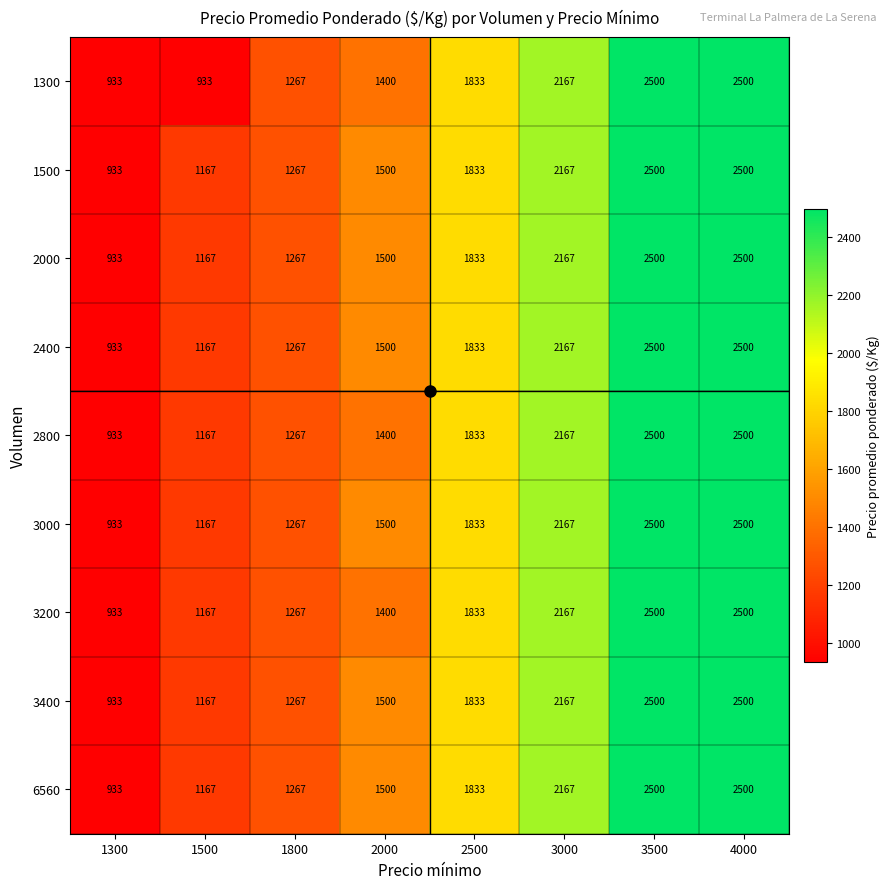

What is the highest value of the 2400 series?

2500